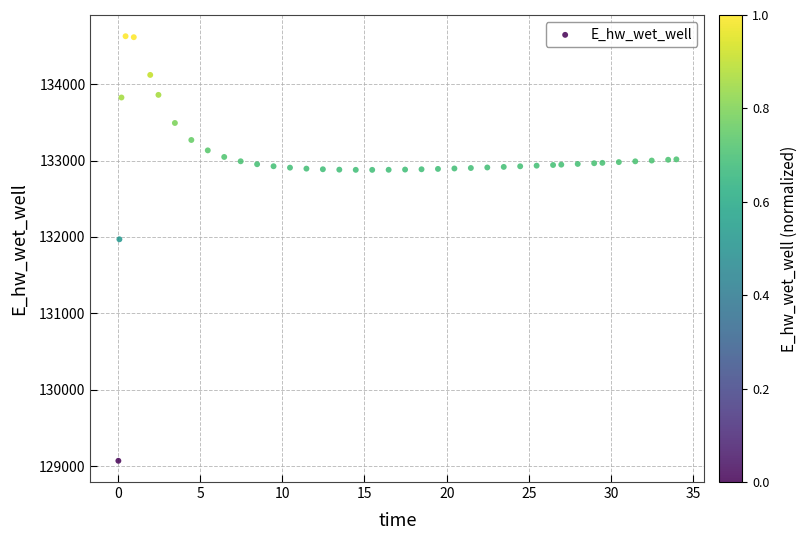

What Y value in the scatter plot is closest to 131849?

131970.0